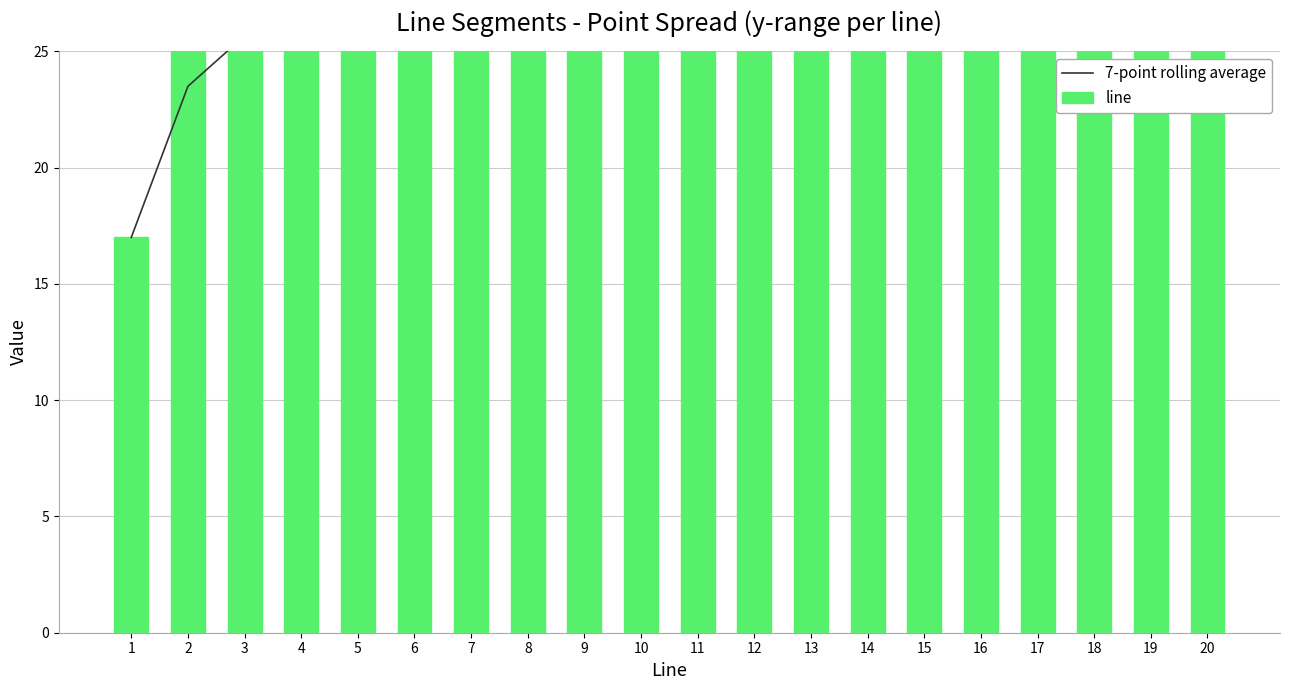

Reading right to left, transcribe all the data shown in this chart.

7-point rolling average: 20=30.0	19=30.0	18=30.0	17=30.0	16=30.0	15=30.0	14=30.0	13=30.0	12=30.0	11=30.0	10=30.0	9=30.0	8=30.0	7=28.1	6=27.8	5=27.4	4=26.8	3=25.7	2=23.5	1=17.0
line: 20=30.0	19=30.0	18=30.0	17=30.0	16=30.0	15=30.0	14=30.0	13=30.0	12=30.0	11=30.0	10=30.0	9=30.0	8=30.0	7=30.0	6=30.0	5=30.0	4=30.0	3=30.0	2=30.0	1=17.0